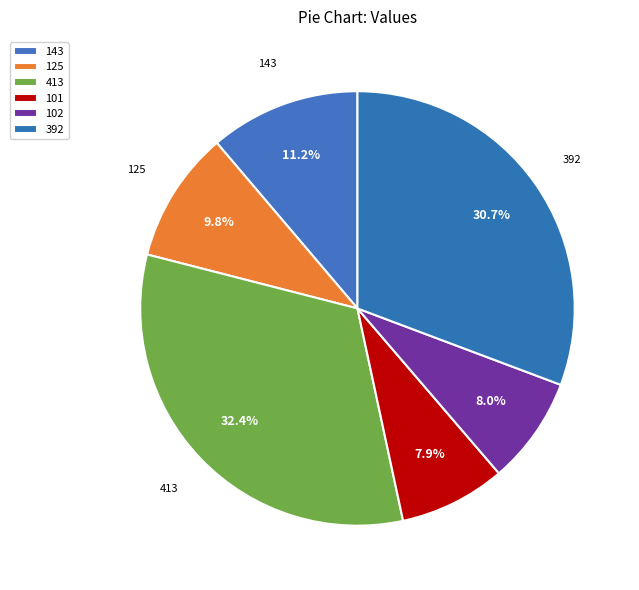

Combined, what portion of the pie is 101 and 413?

40.3%